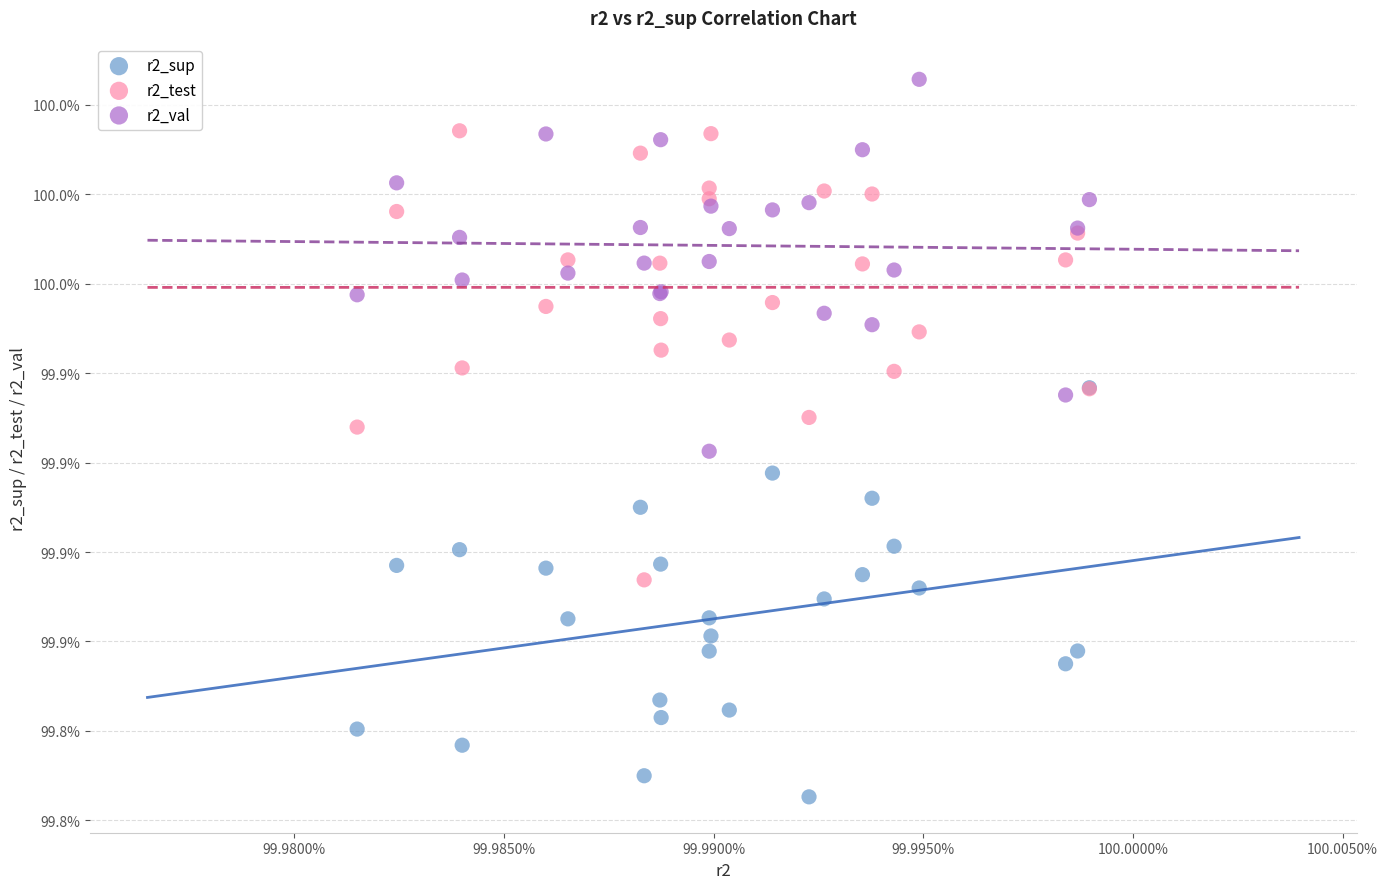

Which series contains the lowest Y value?

r2_sup